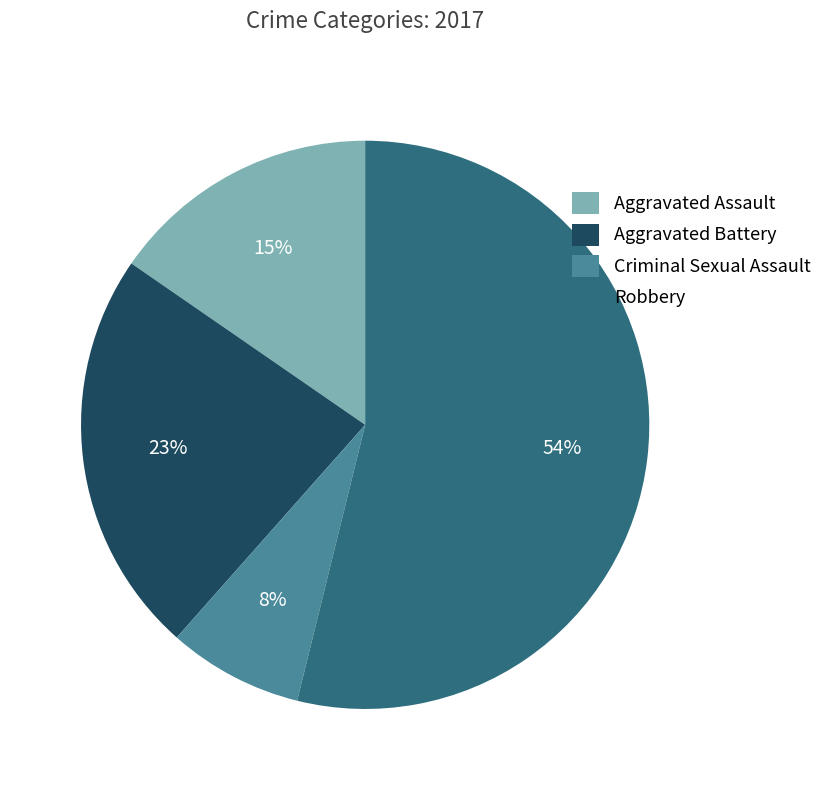

Between Criminal Sexual Assault and Aggravated Battery, which is larger?

Aggravated Battery